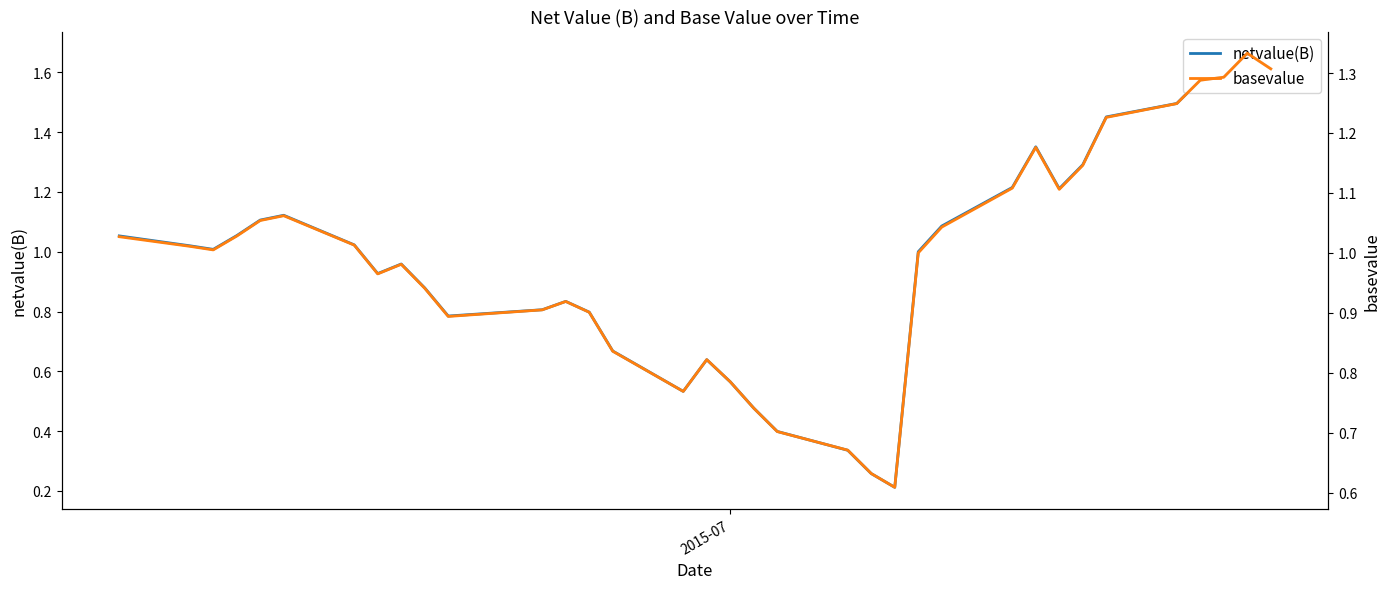

What is the smallest value displayed?

0.2